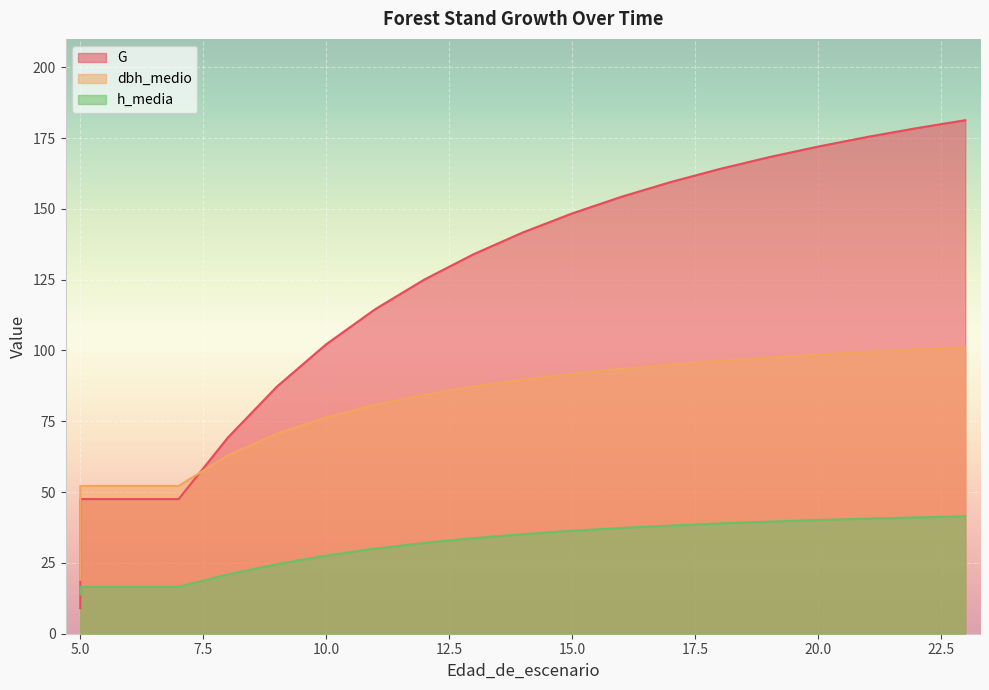

List the labels in order of dbh_medio value, largest first.

23, 22, 21, 20, 19, 18, 17, 16, 15, 14, 13, 12, 11, 10, 9, 8, 5, 6, 7, 5